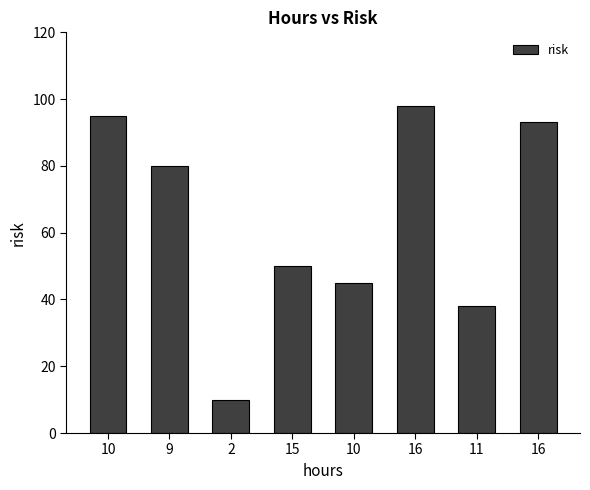

How many categories are shown in the chart?

8